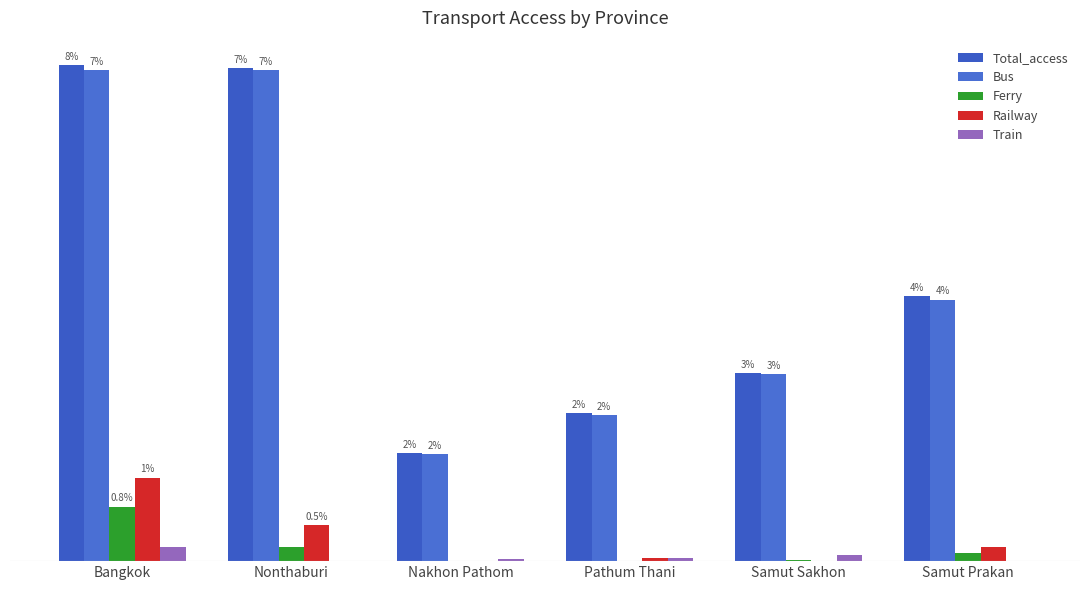

Where does the Bus series first go above 3?

Bangkok